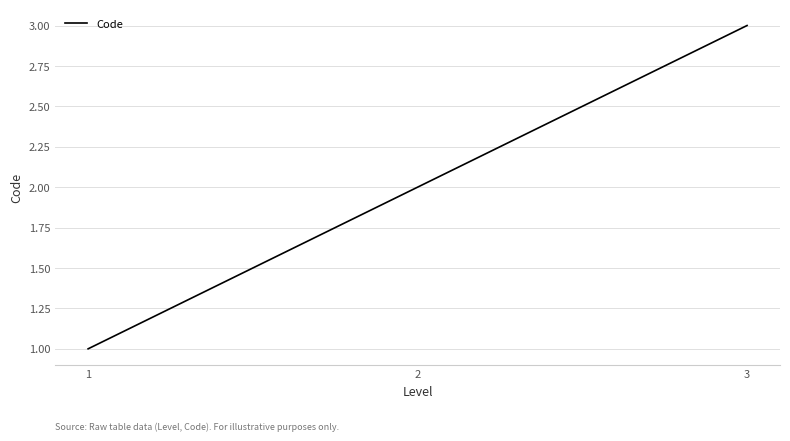

List the labels in order of value, smallest first.

1, 2, 3